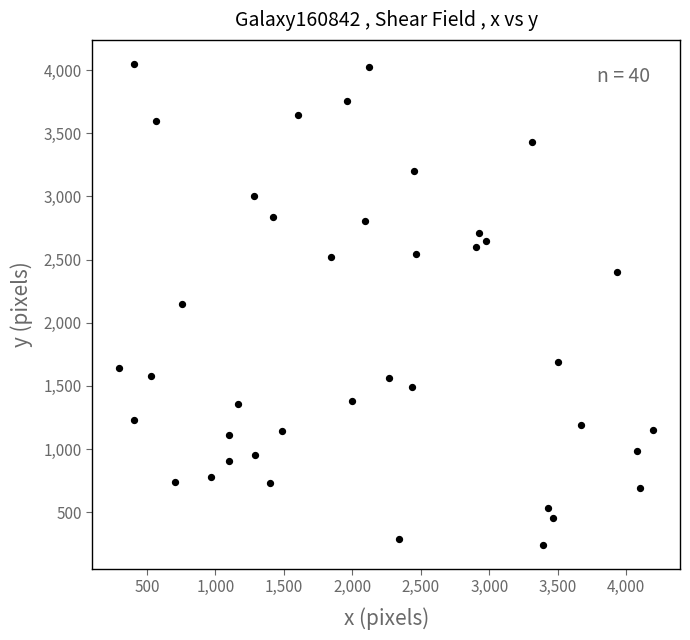

What is the range of X values (max minus min)?

3901.2